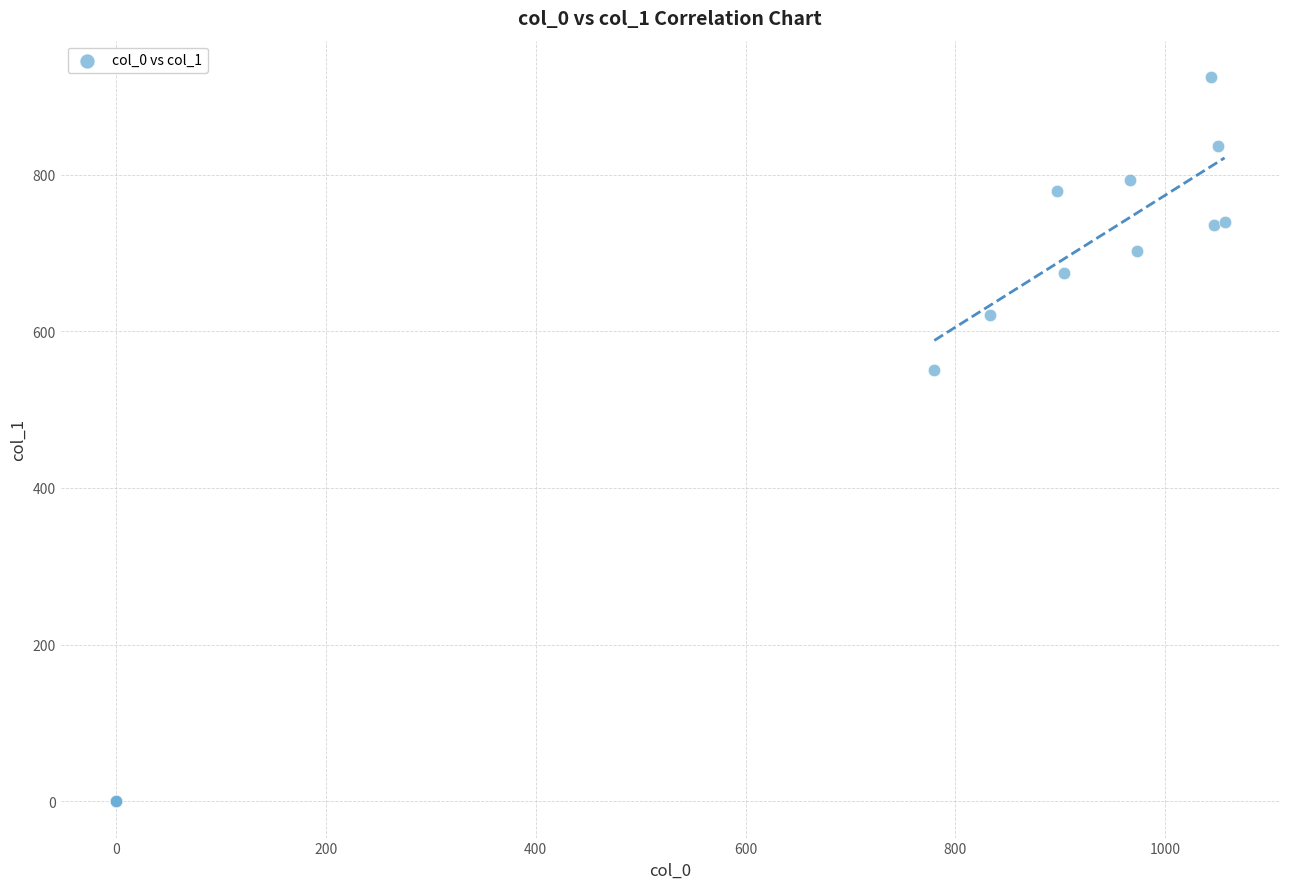

What Y value in the scatter plot is closest to 462?

550.1